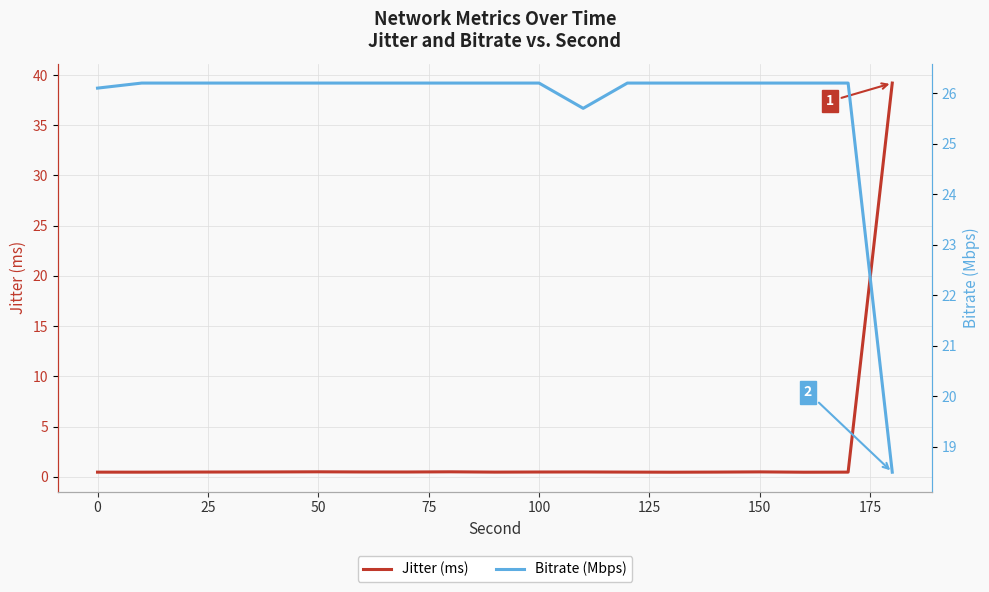

Where is the first local maximum for Jitter (ms)?

100